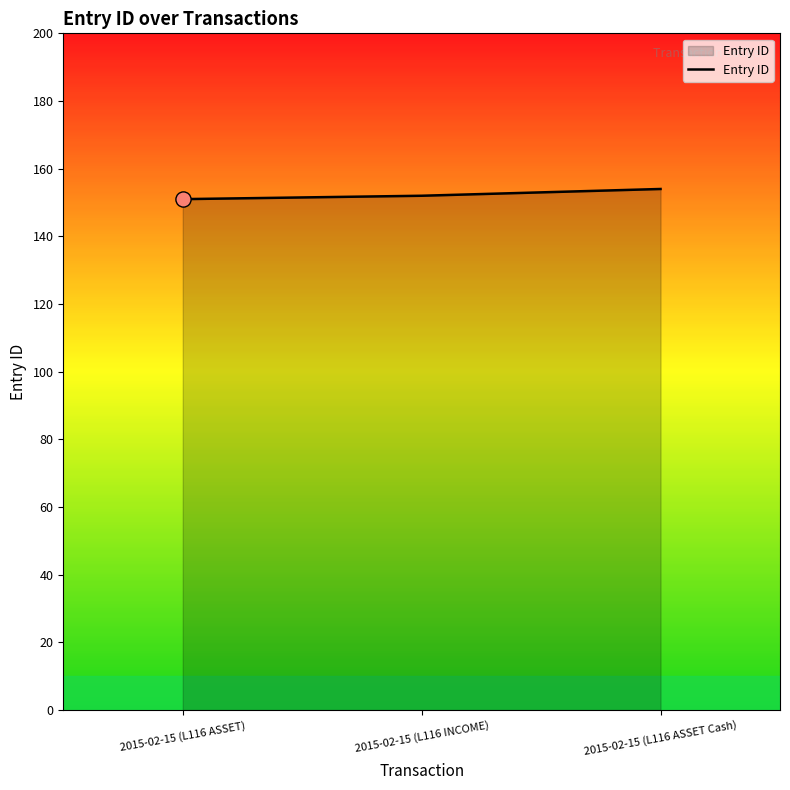

Approximately how many times larger is the value at 2015-02-15 (L116 ASSET) compared to 2015-02-15 (L116 INCOME)?

1.0